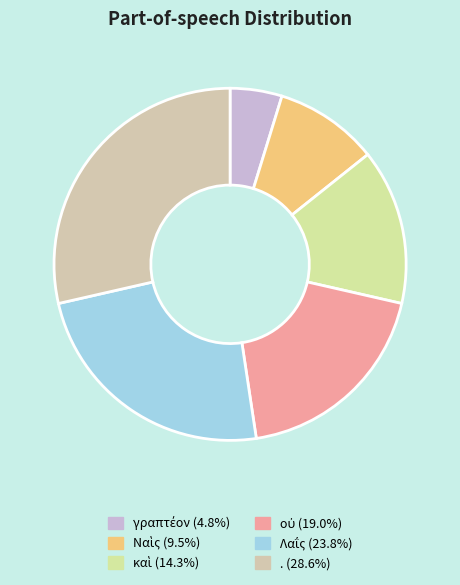

Count the number of slices in the pie.

6